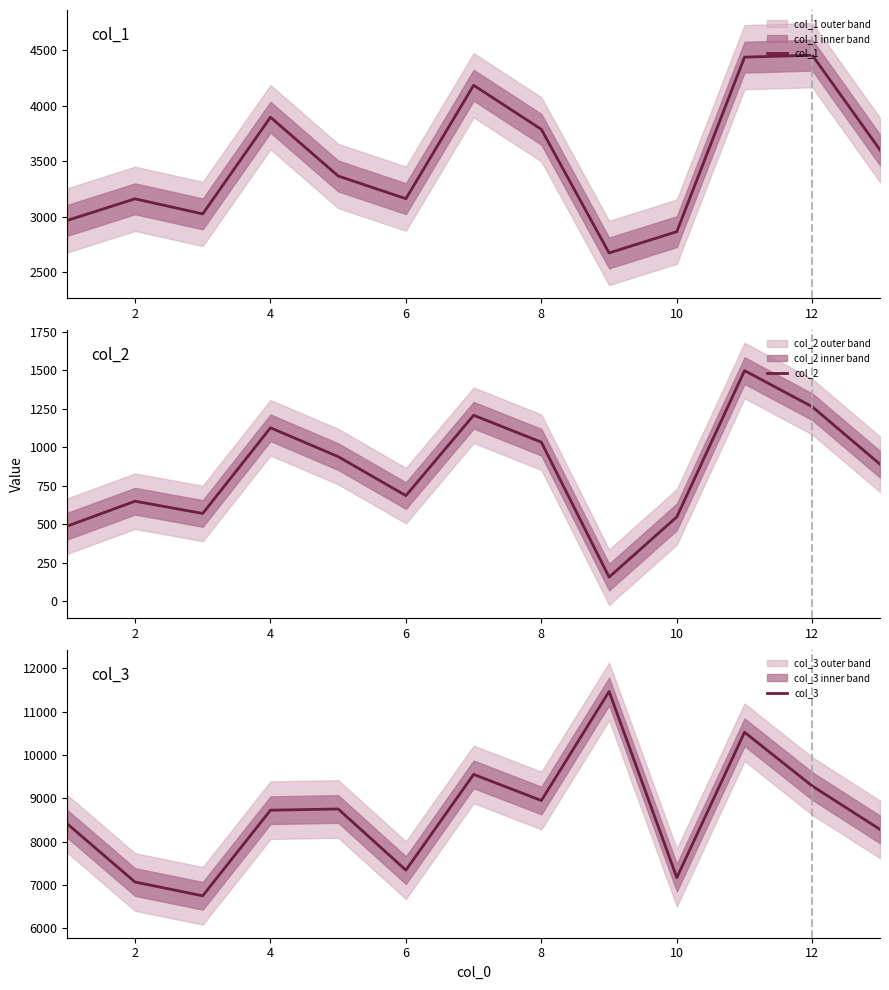

Reading left to right, what are all the values shown in this chart?

col_1: 2966.7	3160.7	3024.8	3895.2	3366.2	3162.0	4182.6	3785.9	2673.6	2865.3	4435.7	4453.2	3601.0
col_2: 487.9	649.7	570.0	1126.8	939.4	686.0	1208.2	1033.1	156.4	547.7	1498.3	1263.4	890.1
col_3: 8412.9	7071.7	6753.0	8728.2	8756.2	7345.0	9553.7	8951.2	11466.7	7173.0	10525.8	9285.6	8284.9